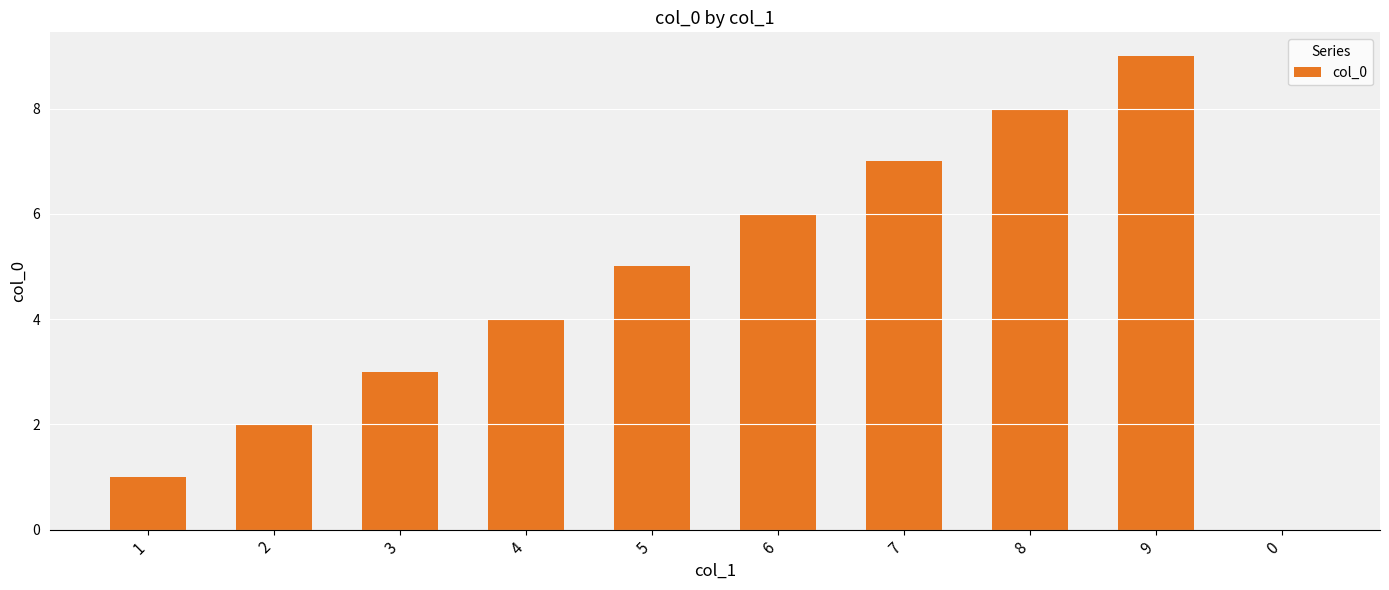

What is the change in value from 3 to 6?

+3